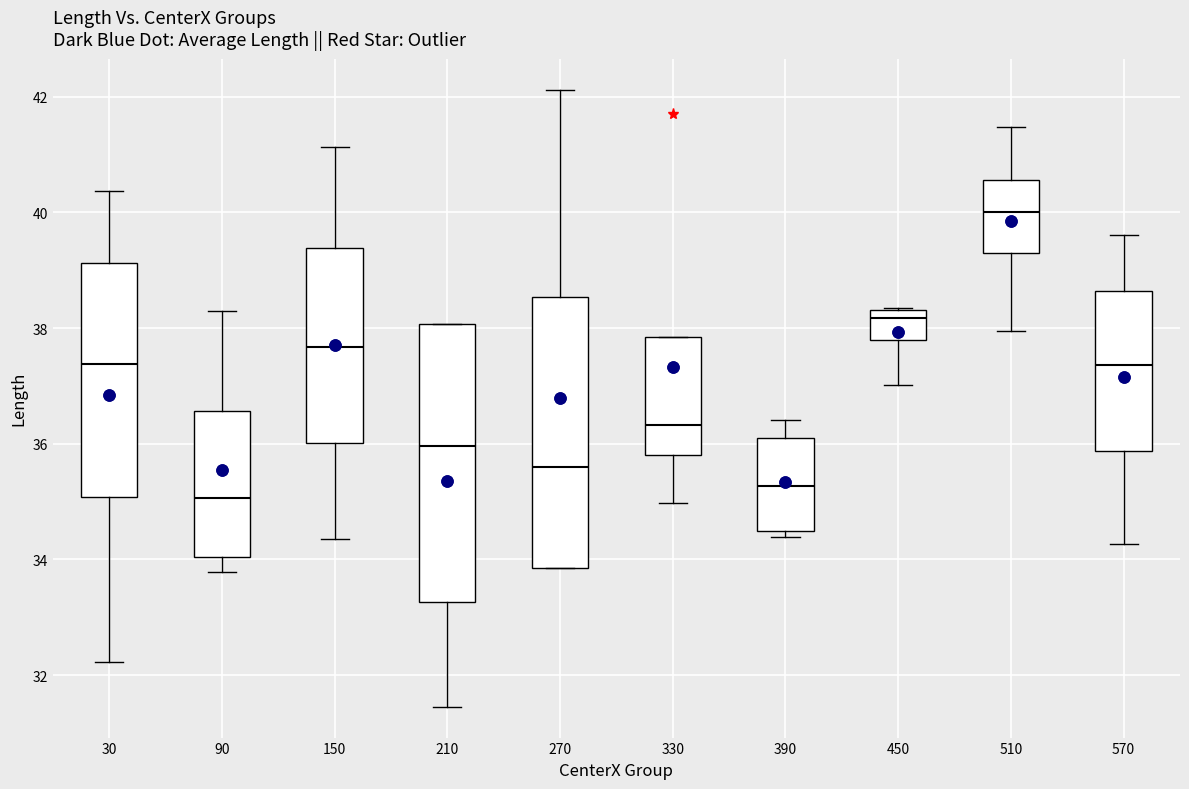

Reading left to right, transcribe this box plot: for each box, give where its median line is, the range the box spans, and where its two whiskers end, as read against the y-axis. The values are not printed on the chart, so give them approximately, as read against the axis.

30: median 37.4, box 35.0 to 39.2, whiskers 32.2 to 40.4
90: median 35.0, box 34.0 to 36.6, whiskers 33.8 to 38.4
150: median 37.6, box 36.0 to 39.4, whiskers 34.4 to 41.2
210: median 36.0, box 33.2 to 38.0, whiskers 31.4 to 38.0
270: median 35.6, box 33.8 to 38.6, whiskers 33.8 to 42.2
330: median 36.4, box 35.8 to 37.8, whiskers 35.0 to 37.8
390: median 35.2, box 34.4 to 36.2, whiskers 34.4 (just below the box's lower edge) to 36.4
450: median 38.2, box 37.8 to 38.4, whiskers 37.0 to 38.4
510: median 40.0, box 39.4 to 40.6, whiskers 38.0 to 41.4
570: median 37.4, box 35.8 to 38.6, whiskers 34.2 to 39.6